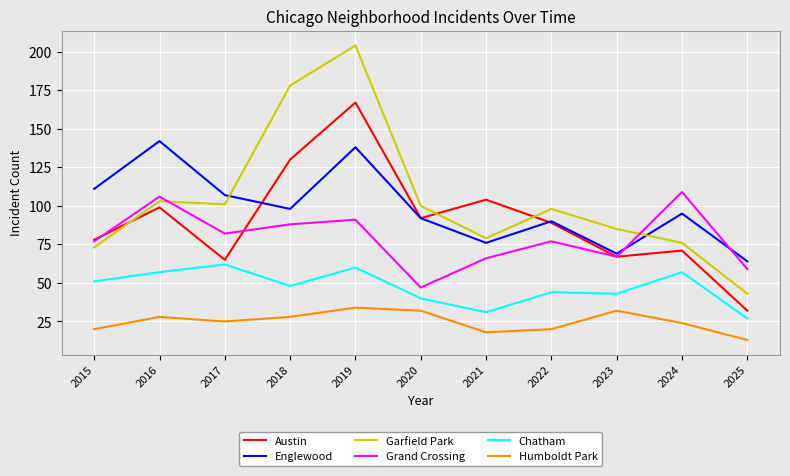

The value of Grand Crossing at 2015 is 77. True or false?

True